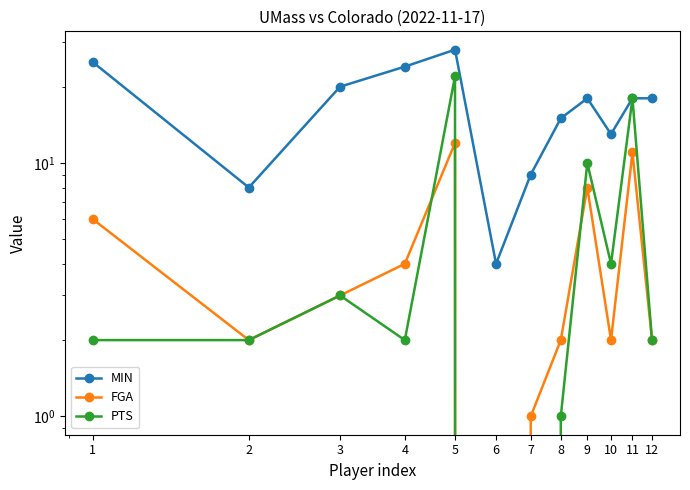

True or false: PTS and MIN intersect in this chart.

False